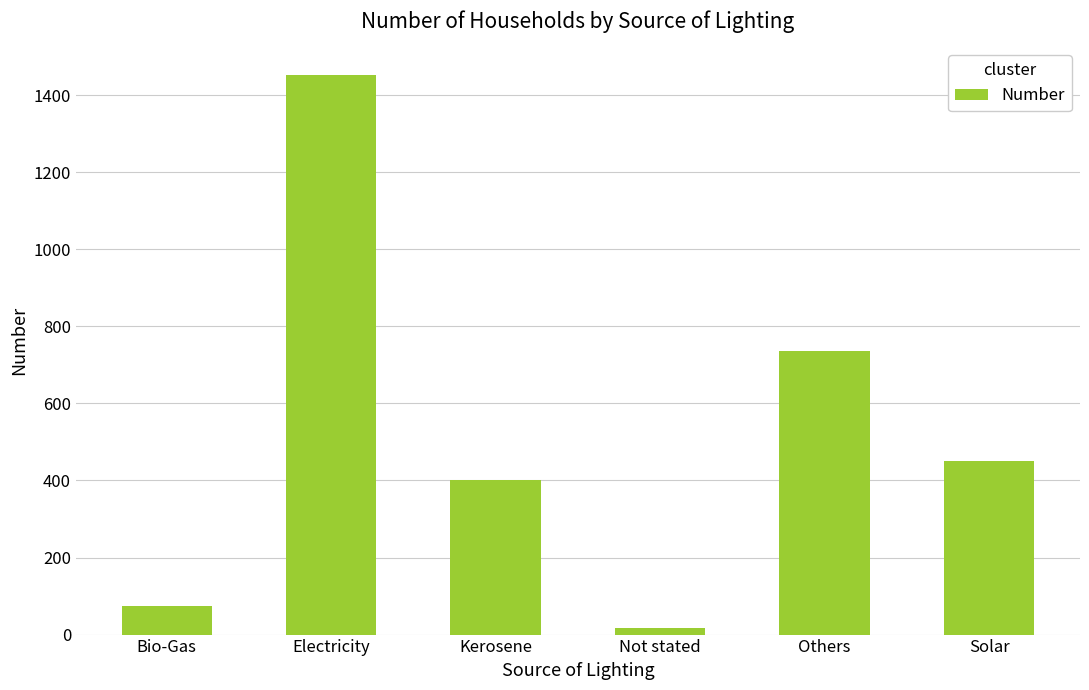

Rank the categories by value from highest to lowest.

Electricity, Others, Solar, Kerosene, Bio-Gas, Not stated